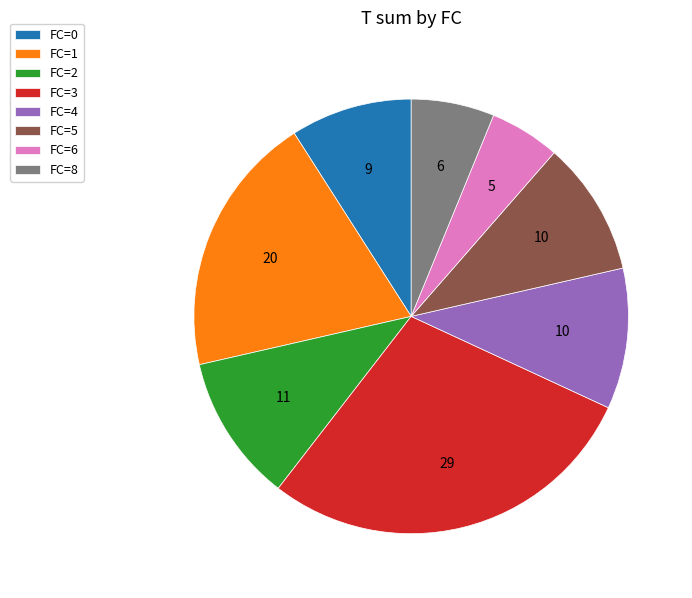

What is the largest slice in the pie chart?

FC=3